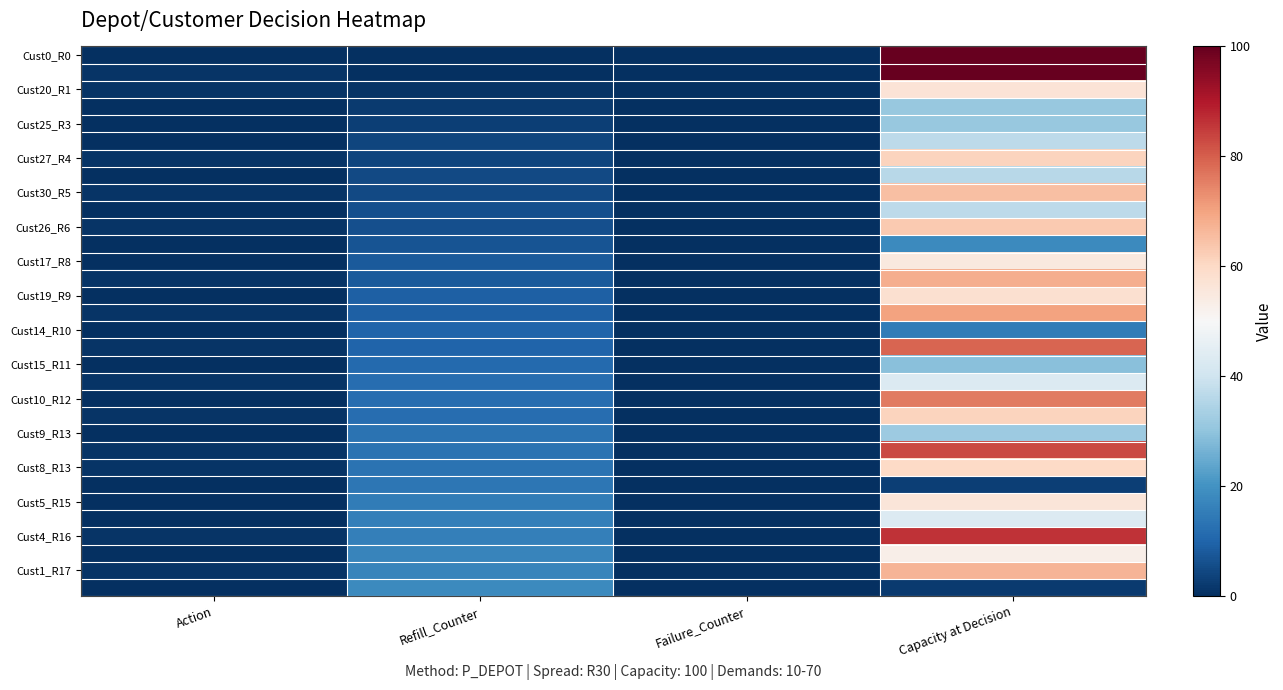

What is the total value across all series at Action?

14